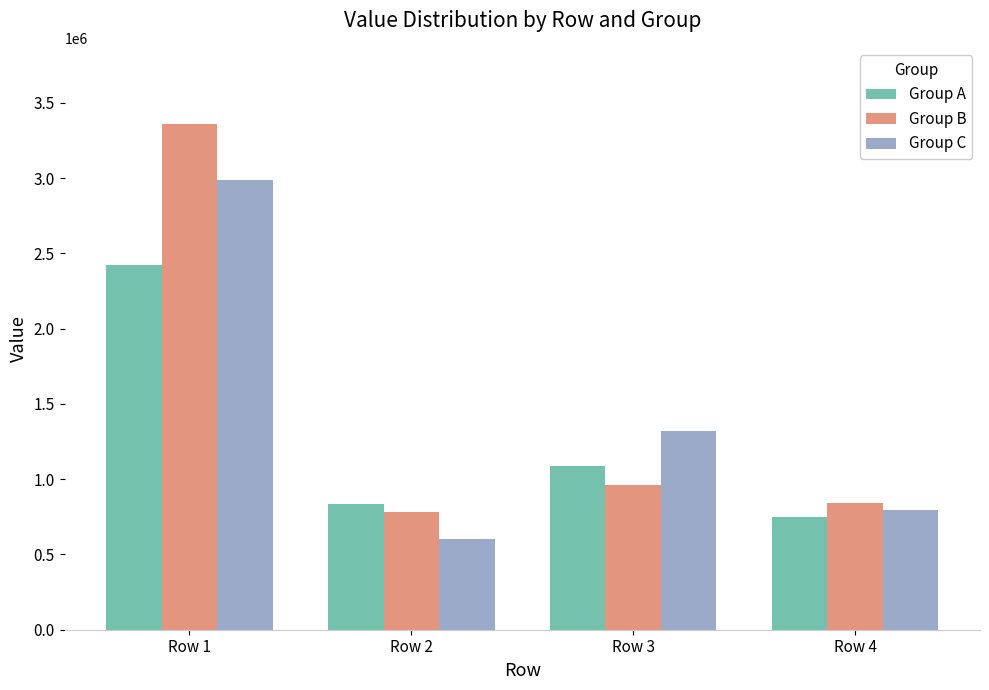

What is the value of the Group A bar at the 4th from the left?

748609